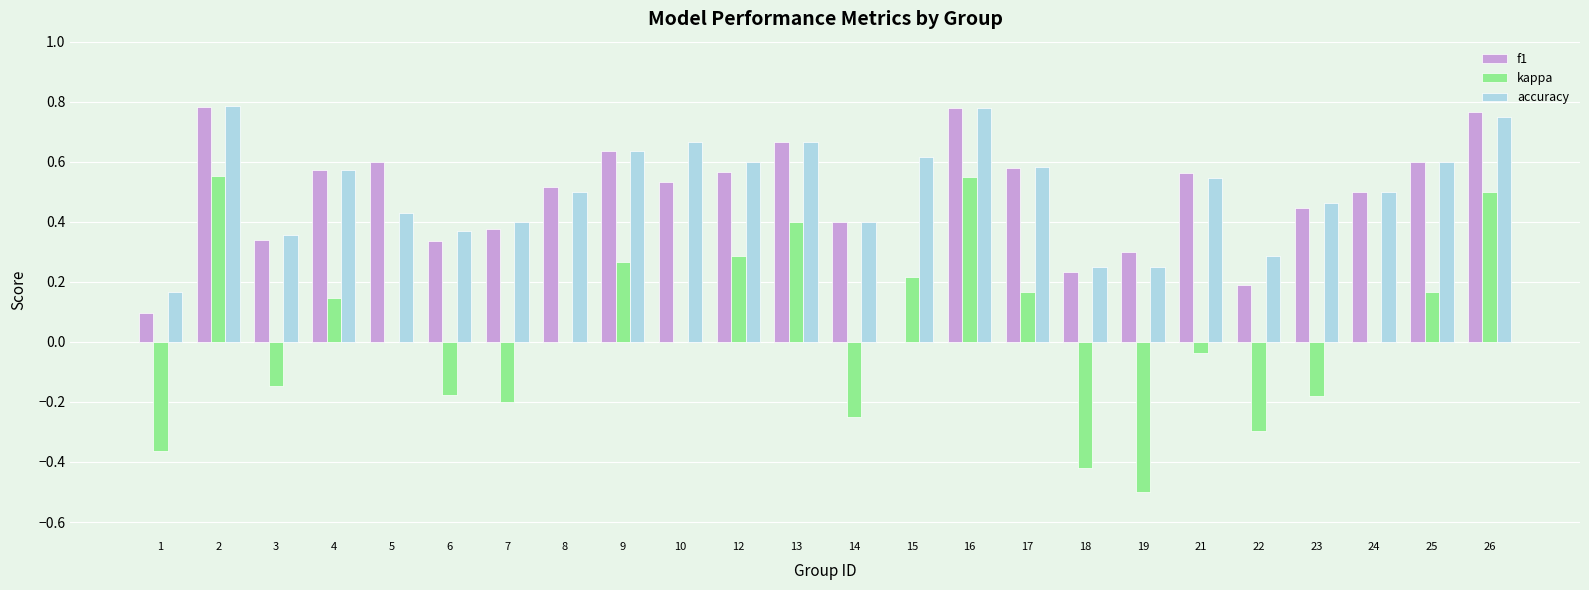

How many values in f1 are above zero?

23